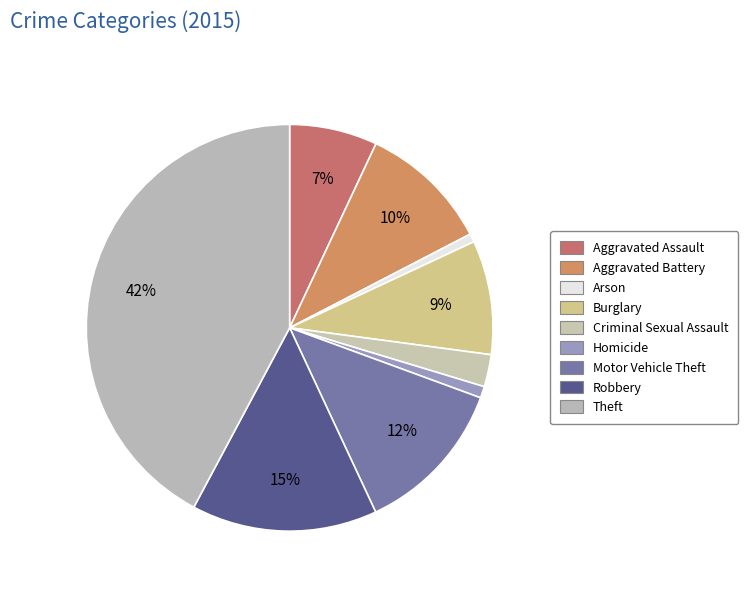

Does Theft represent more than half of the total?

No